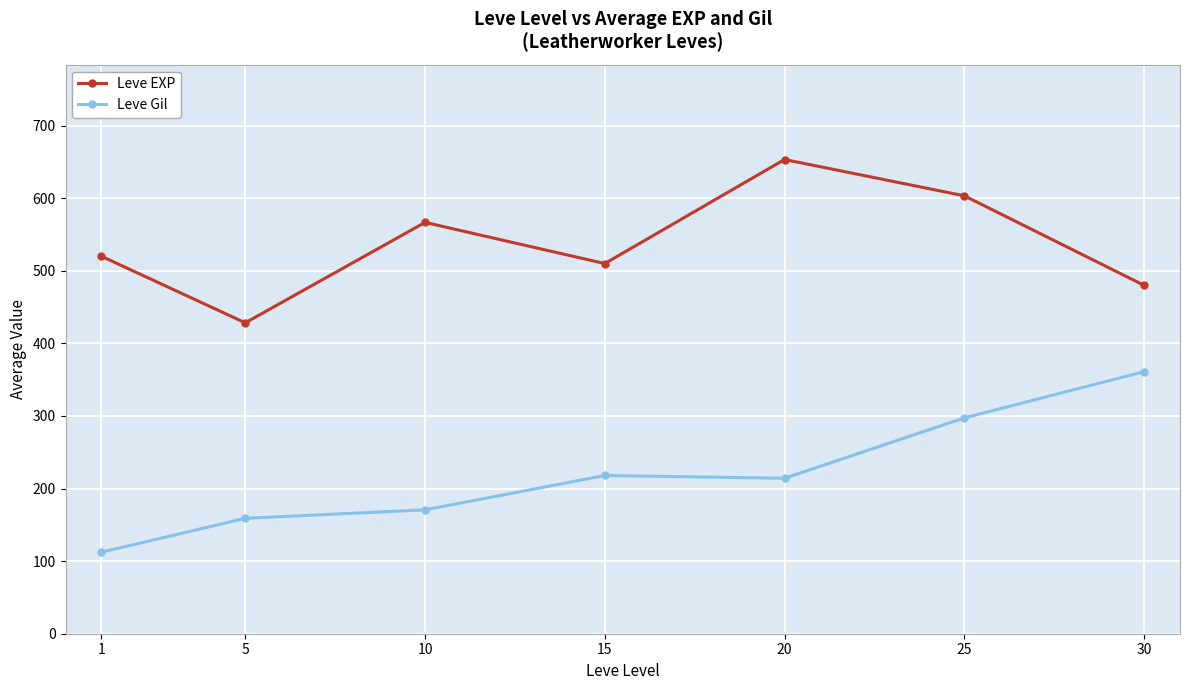

How many interior local valleys does the Leve EXP series have?

2